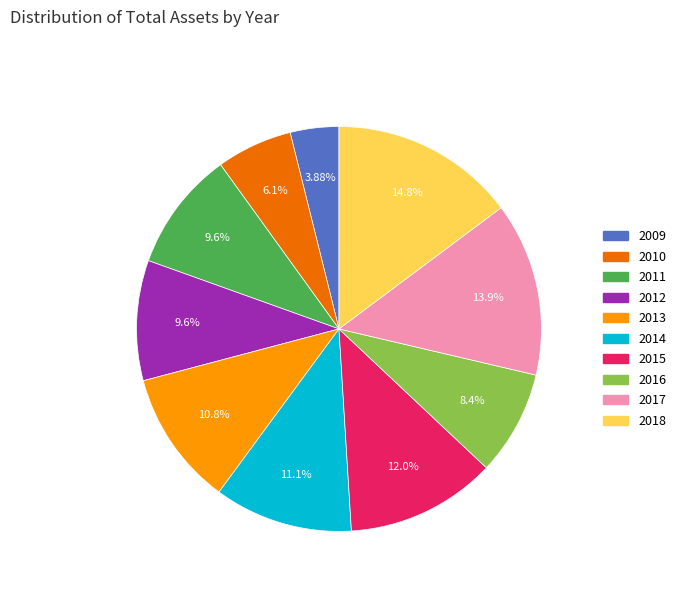

How many segments does this pie chart have?

10